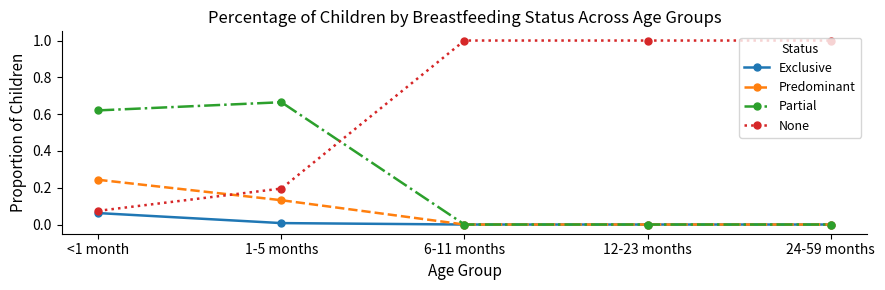

Which series has the largest range (max minus min)?

None